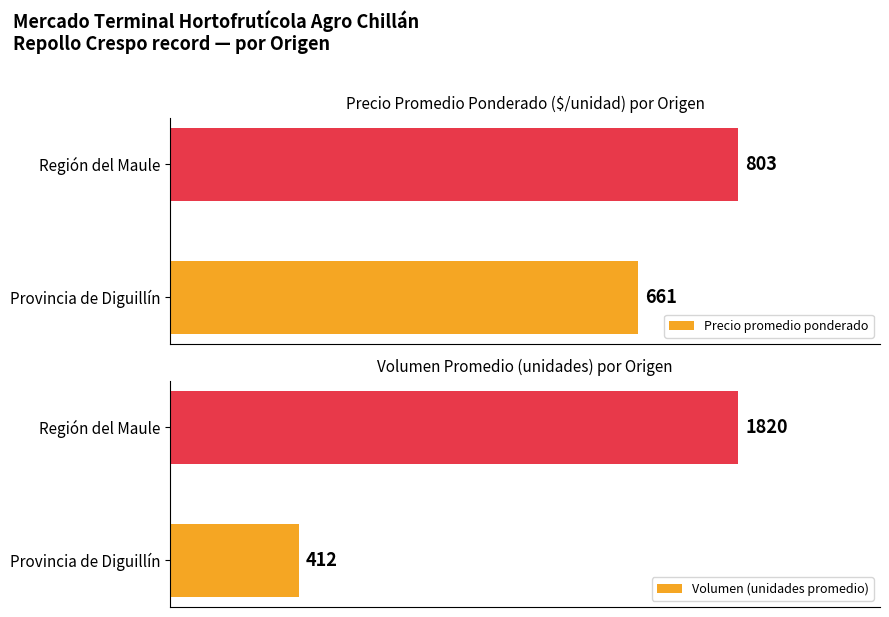

Rank the categories by Precio promedio ponderado value from lowest to highest.

Provincia de Diguillín, Región del Maule